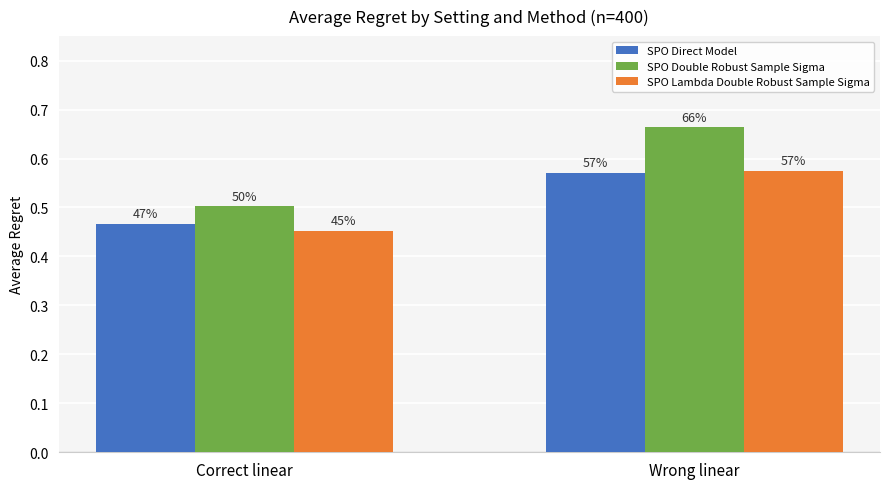

How many bars are there in total?

6